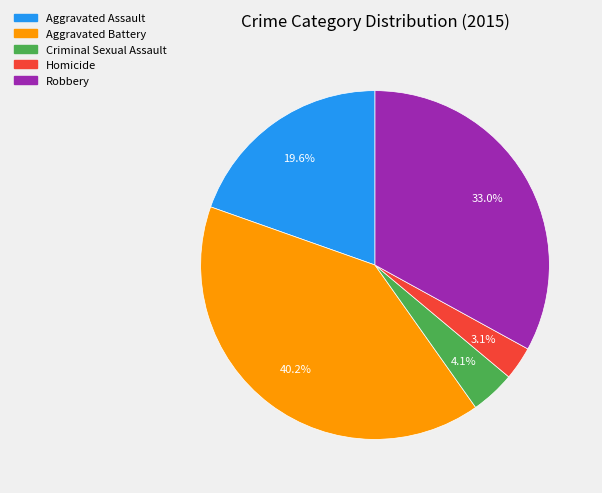

How many slices are in this pie chart?

5